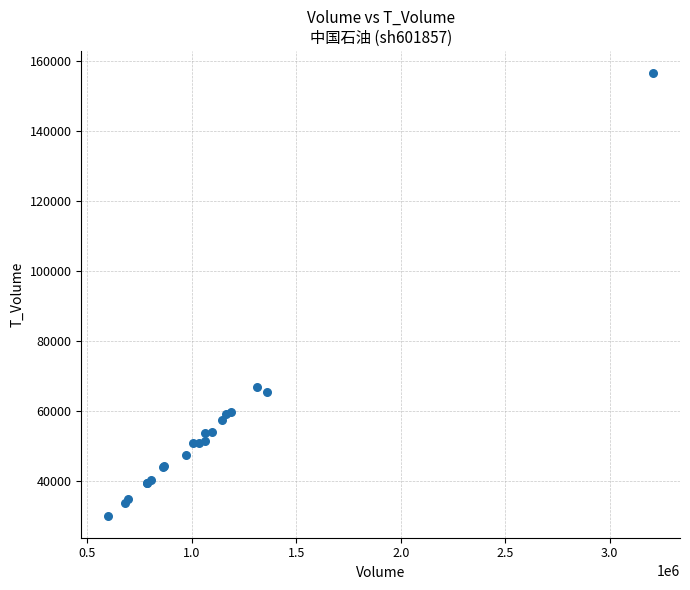

What Y value in the scatter plot is closest to 93368?

66939